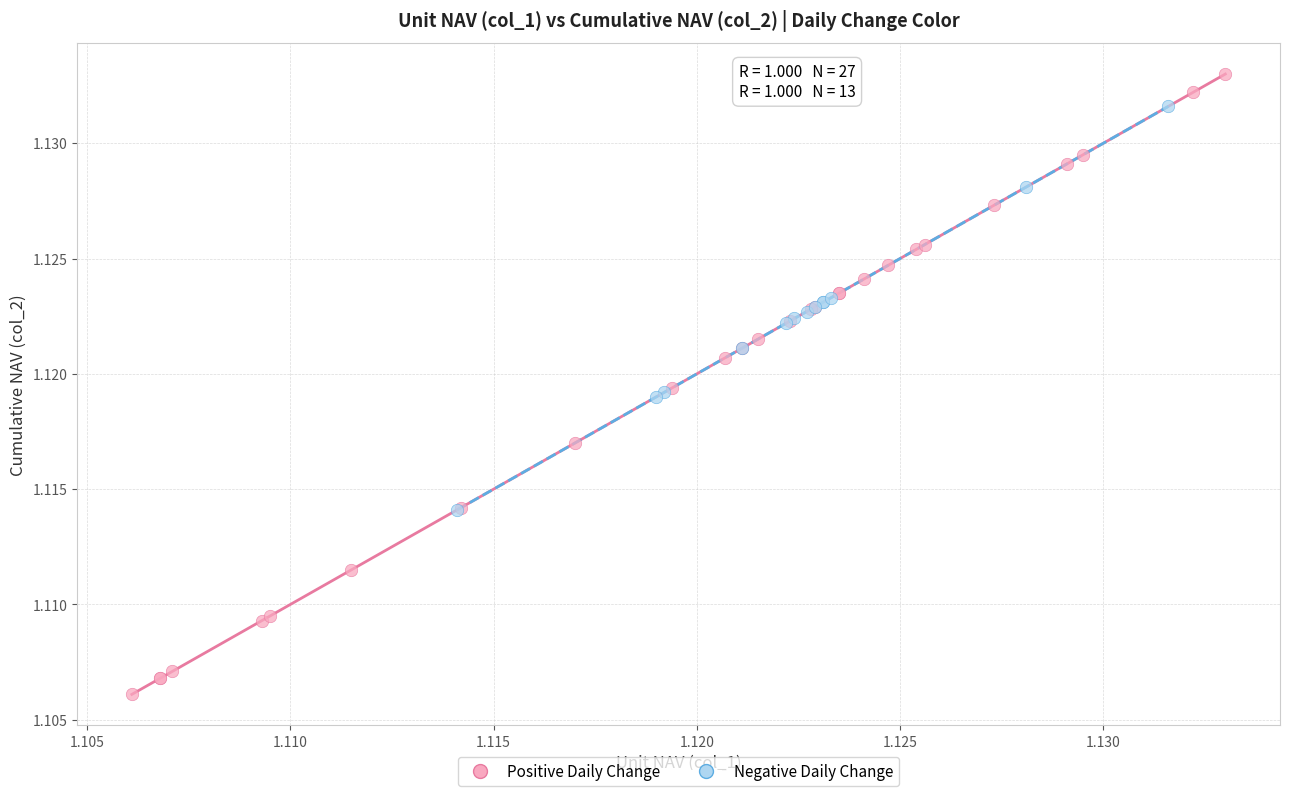

Which series contains the highest Y value?

Positive Daily Change